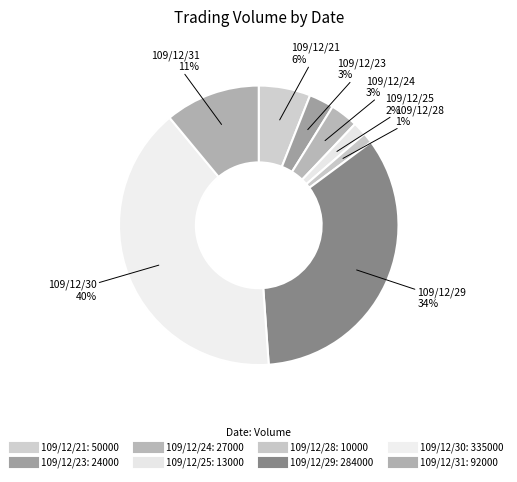

Is it true that 109/12/30 is 40% of the pie?

True